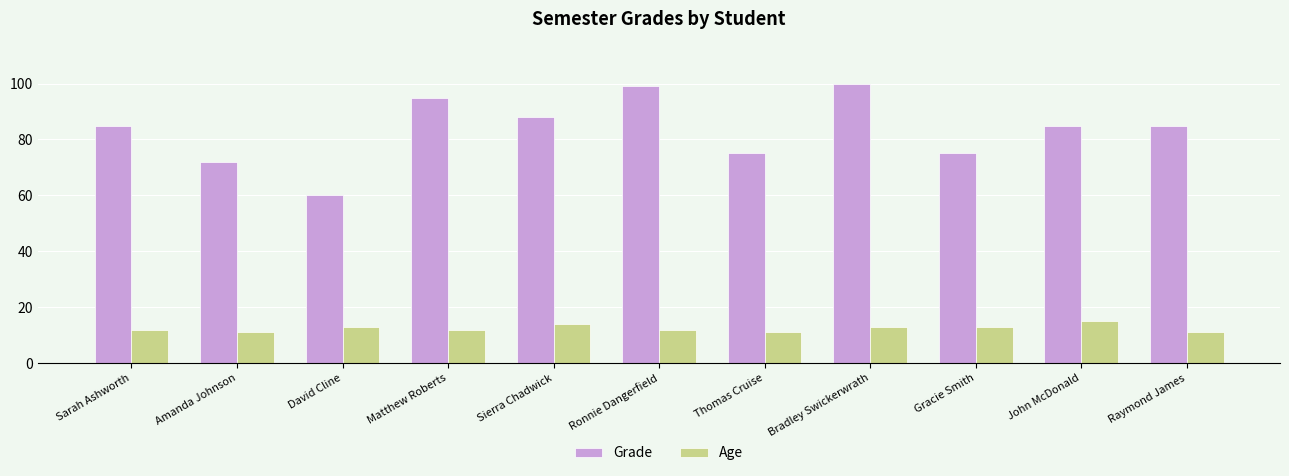

What position from the left is David Cline?

3